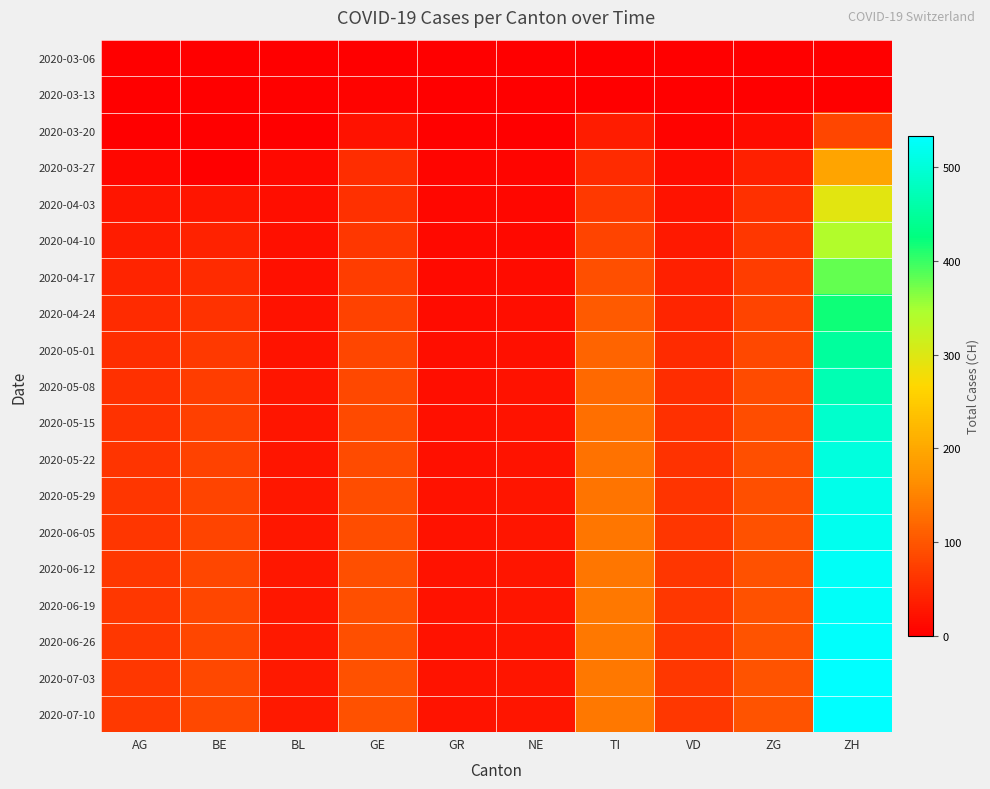

At how many categories does at least one series exceed 419?

1